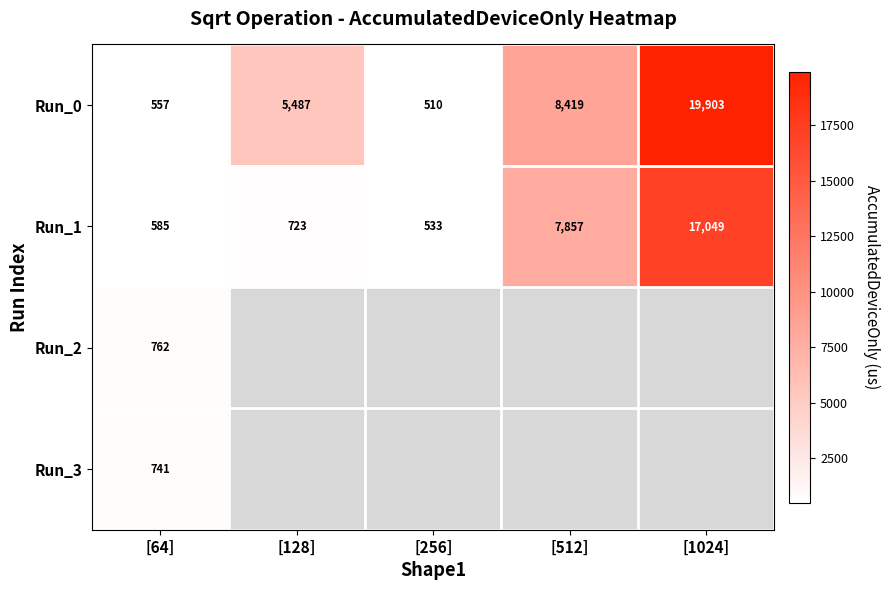

What is the highest value of the Run_3 series?

740.8